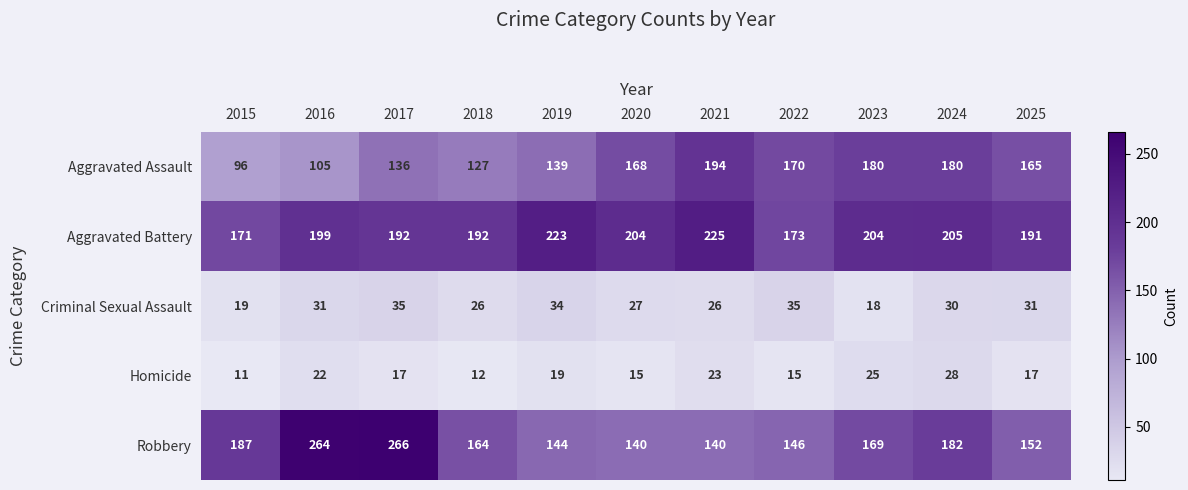

Between 2017 and 2024, which series saw the biggest shift?

Robbery